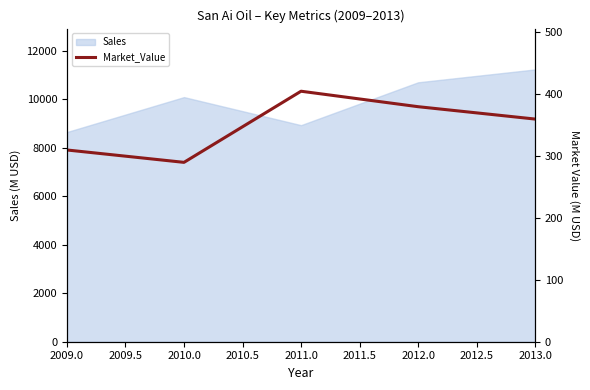

How many values are below 360?

2